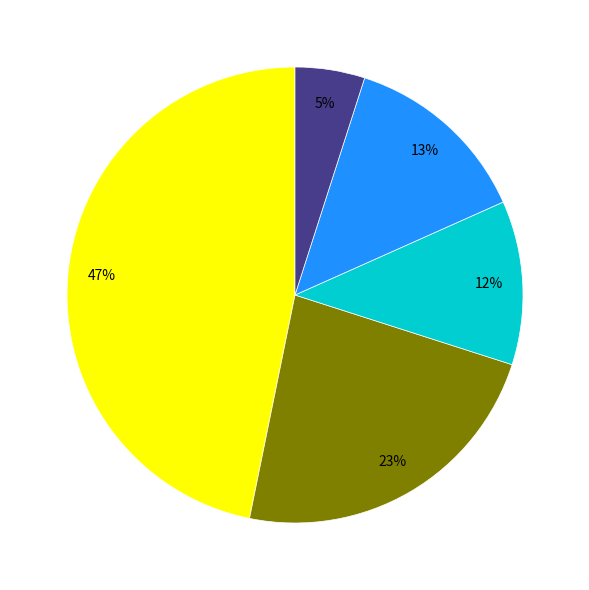

Is there a majority slice in this chart?

No